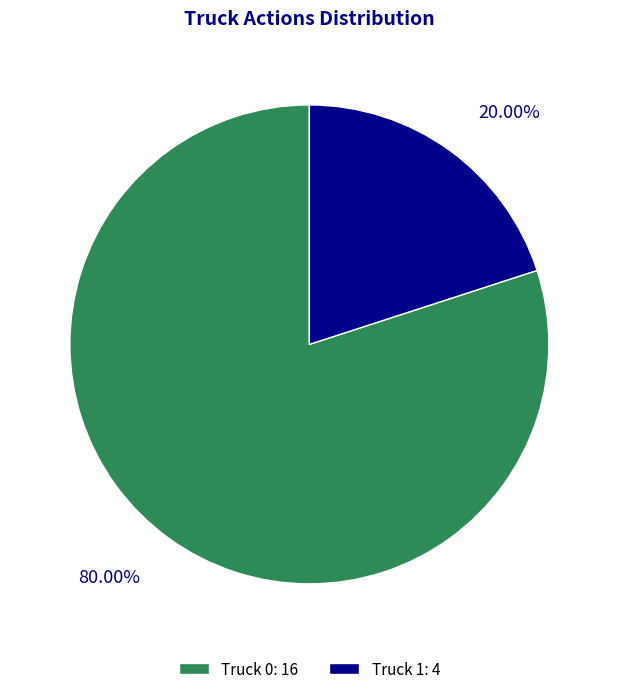

Count the number of slices in the pie.

2